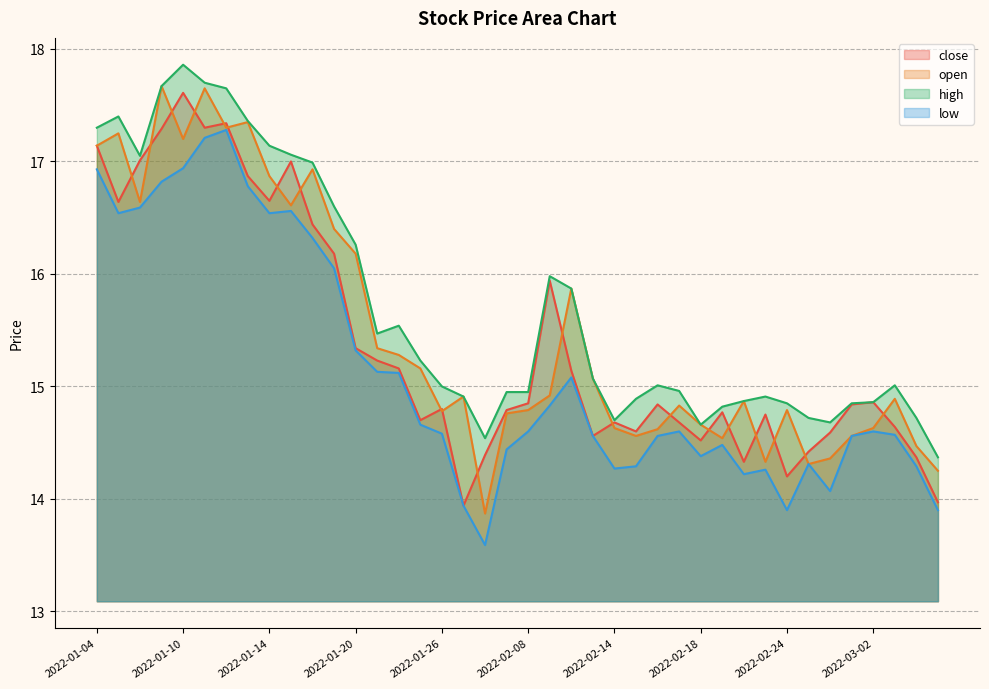

Is it true that low equals 14.3 at 2022-02-14?

True